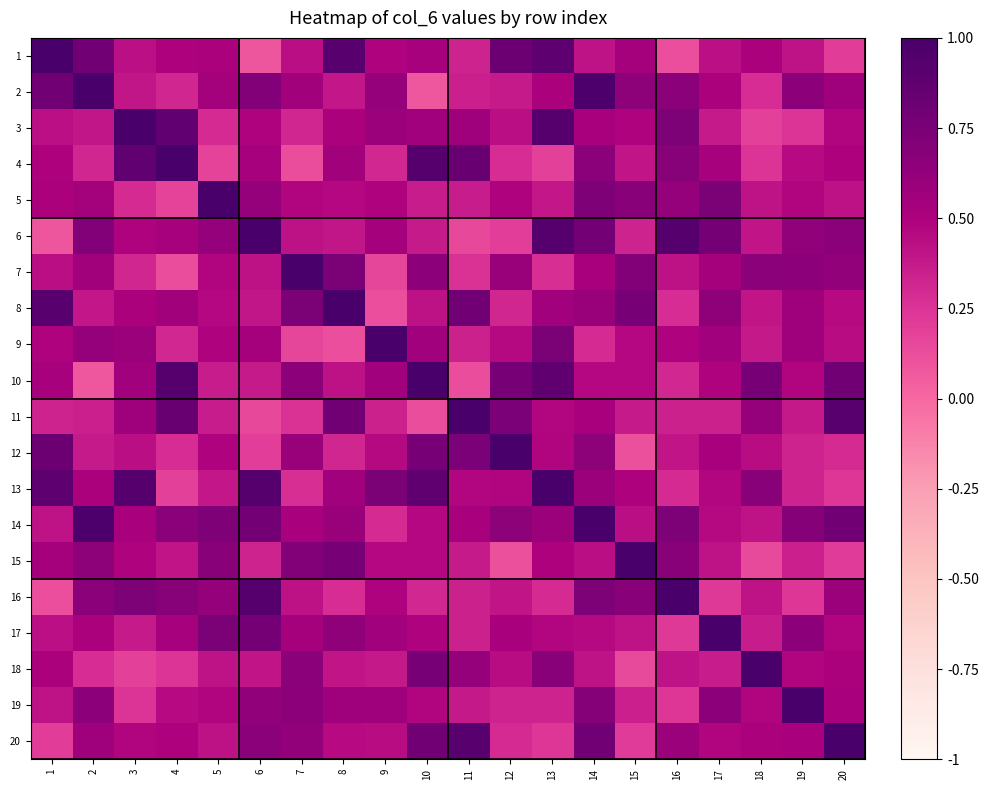

Reading left to right, extract all data points from this chart.

1: 1=1.0	2=0.8	3=0.4	4=0.5	5=0.5	6=0.1	7=0.4	8=0.9	9=0.5	10=0.5	11=0.3	12=0.8	13=0.9	14=0.4	15=0.5	16=0.1	17=0.4	18=0.5	19=0.4	20=0.2
2: 1=0.8	2=1.0	3=0.4	4=0.3	5=0.5	6=0.7	7=0.5	8=0.4	9=0.6	10=0.1	11=0.3	12=0.4	13=0.5	14=1.0	15=0.7	16=0.7	17=0.5	18=0.3	19=0.7	20=0.6
3: 1=0.4	2=0.4	3=1.0	4=0.9	5=0.3	6=0.5	7=0.3	8=0.5	9=0.6	10=0.6	11=0.6	12=0.4	13=0.9	14=0.5	15=0.5	16=0.7	17=0.4	18=0.2	19=0.3	20=0.5
4: 1=0.5	2=0.3	3=0.9	4=1.0	5=0.2	6=0.5	7=0.1	8=0.6	9=0.3	10=0.9	11=0.8	12=0.3	13=0.2	14=0.7	15=0.4	16=0.7	17=0.5	18=0.3	19=0.5	20=0.5
5: 1=0.5	2=0.5	3=0.3	4=0.2	5=1.0	6=0.6	7=0.5	8=0.5	9=0.5	10=0.4	11=0.4	12=0.5	13=0.4	14=0.7	15=0.7	16=0.6	17=0.7	18=0.4	19=0.5	20=0.4
6: 1=0.1	2=0.7	3=0.5	4=0.5	5=0.6	6=1.0	7=0.4	8=0.4	9=0.5	10=0.4	11=0.1	12=0.2	13=0.9	14=0.8	15=0.3	16=0.9	17=0.8	18=0.4	19=0.6	20=0.7
7: 1=0.4	2=0.5	3=0.3	4=0.1	5=0.5	6=0.4	7=1.0	8=0.7	9=0.2	10=0.7	11=0.3	12=0.6	13=0.3	14=0.5	15=0.7	16=0.4	17=0.5	18=0.7	19=0.7	20=0.6
8: 1=0.9	2=0.4	3=0.5	4=0.6	5=0.5	6=0.4	7=0.7	8=1.0	9=0.1	10=0.4	11=0.8	12=0.3	13=0.6	14=0.6	15=0.8	16=0.3	17=0.6	18=0.4	19=0.6	20=0.5
9: 1=0.5	2=0.6	3=0.6	4=0.3	5=0.5	6=0.5	7=0.2	8=0.1	9=1.0	10=0.6	11=0.3	12=0.5	13=0.7	14=0.3	15=0.5	16=0.5	17=0.6	18=0.4	19=0.6	20=0.4
10: 1=0.5	2=0.1	3=0.6	4=0.9	5=0.4	6=0.4	7=0.7	8=0.4	9=0.6	10=1.0	11=0.1	12=0.8	13=0.9	14=0.5	15=0.5	16=0.3	17=0.5	18=0.8	19=0.5	20=0.8
11: 1=0.3	2=0.3	3=0.6	4=0.8	5=0.4	6=0.1	7=0.3	8=0.8	9=0.3	10=0.1	11=1.0	12=0.7	13=0.5	14=0.5	15=0.4	16=0.3	17=0.3	18=0.6	19=0.4	20=0.9
12: 1=0.8	2=0.4	3=0.4	4=0.3	5=0.5	6=0.2	7=0.6	8=0.3	9=0.5	10=0.8	11=0.7	12=1.0	13=0.5	14=0.7	15=0.1	16=0.4	17=0.5	18=0.4	19=0.3	20=0.3
13: 1=0.9	2=0.5	3=0.9	4=0.2	5=0.4	6=0.9	7=0.3	8=0.6	9=0.7	10=0.9	11=0.5	12=0.5	13=1.0	14=0.6	15=0.5	16=0.3	17=0.5	18=0.7	19=0.3	20=0.2
14: 1=0.4	2=1.0	3=0.5	4=0.7	5=0.7	6=0.8	7=0.5	8=0.6	9=0.3	10=0.5	11=0.5	12=0.7	13=0.6	14=1.0	15=0.4	16=0.7	17=0.5	18=0.4	19=0.7	20=0.8
15: 1=0.5	2=0.7	3=0.5	4=0.4	5=0.7	6=0.3	7=0.7	8=0.8	9=0.5	10=0.5	11=0.4	12=0.1	13=0.5	14=0.4	15=1.0	16=0.7	17=0.4	18=0.1	19=0.3	20=0.2
16: 1=0.1	2=0.7	3=0.7	4=0.7	5=0.6	6=0.9	7=0.4	8=0.3	9=0.5	10=0.3	11=0.3	12=0.4	13=0.3	14=0.7	15=0.7	16=1.0	17=0.2	18=0.4	19=0.2	20=0.6
17: 1=0.4	2=0.5	3=0.4	4=0.5	5=0.7	6=0.8	7=0.5	8=0.6	9=0.6	10=0.5	11=0.3	12=0.5	13=0.5	14=0.5	15=0.4	16=0.2	17=1.0	18=0.4	19=0.7	20=0.5
18: 1=0.5	2=0.3	3=0.2	4=0.3	5=0.4	6=0.4	7=0.7	8=0.4	9=0.4	10=0.8	11=0.6	12=0.4	13=0.7	14=0.4	15=0.1	16=0.4	17=0.4	18=1.0	19=0.5	20=0.5
19: 1=0.4	2=0.7	3=0.3	4=0.5	5=0.5	6=0.6	7=0.7	8=0.6	9=0.6	10=0.5	11=0.4	12=0.3	13=0.3	14=0.7	15=0.3	16=0.2	17=0.7	18=0.5	19=1.0	20=0.5
20: 1=0.2	2=0.6	3=0.5	4=0.5	5=0.4	6=0.7	7=0.6	8=0.5	9=0.4	10=0.8	11=0.9	12=0.3	13=0.2	14=0.8	15=0.2	16=0.6	17=0.5	18=0.5	19=0.5	20=1.0